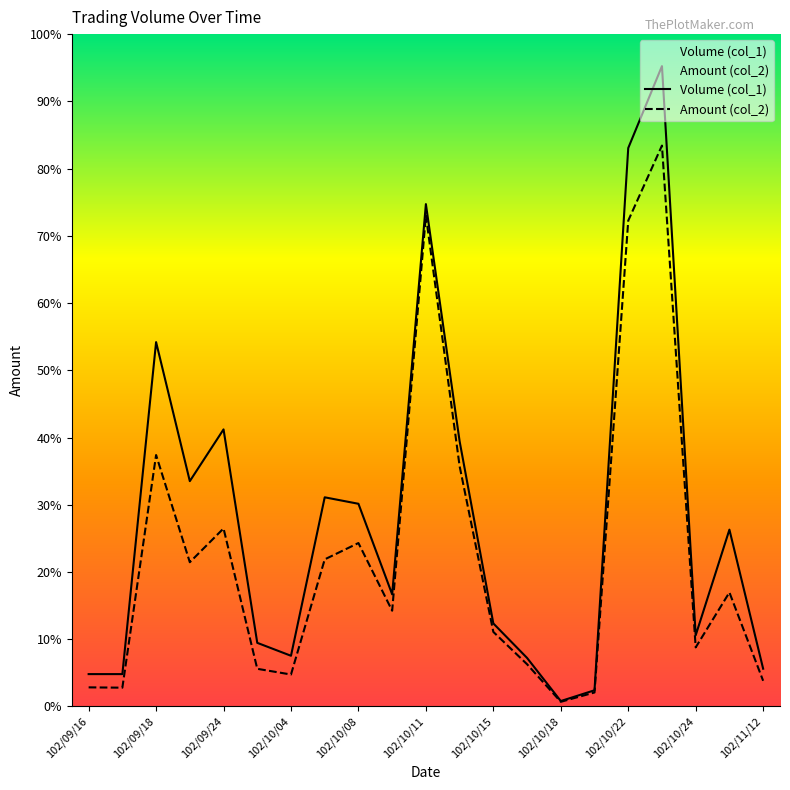

How many data points in Amount (col_2) are less than 88800?

10